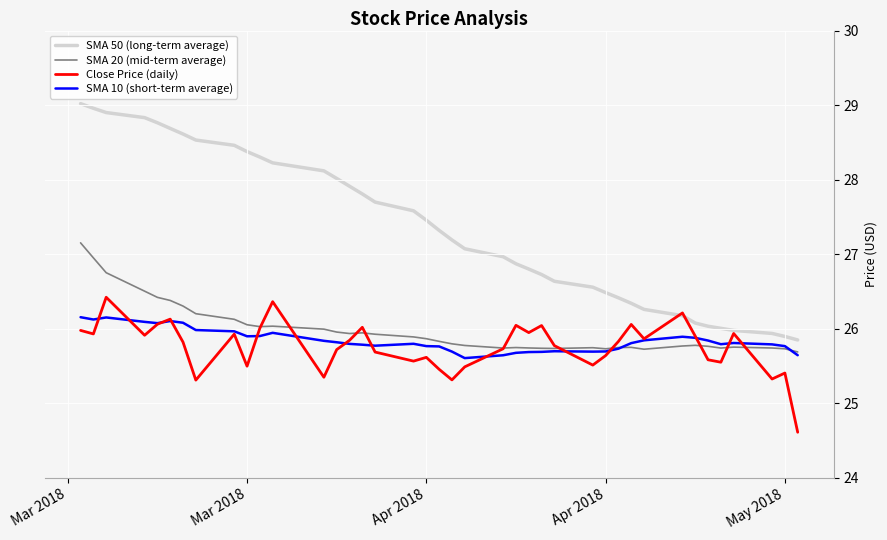

What is the average value of the Close Price (daily) series?

25.8